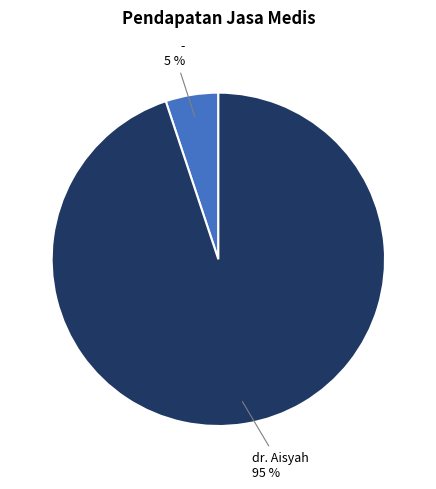

To the nearest percent, what is the difference between the largest and smallest slice percentages?

90%